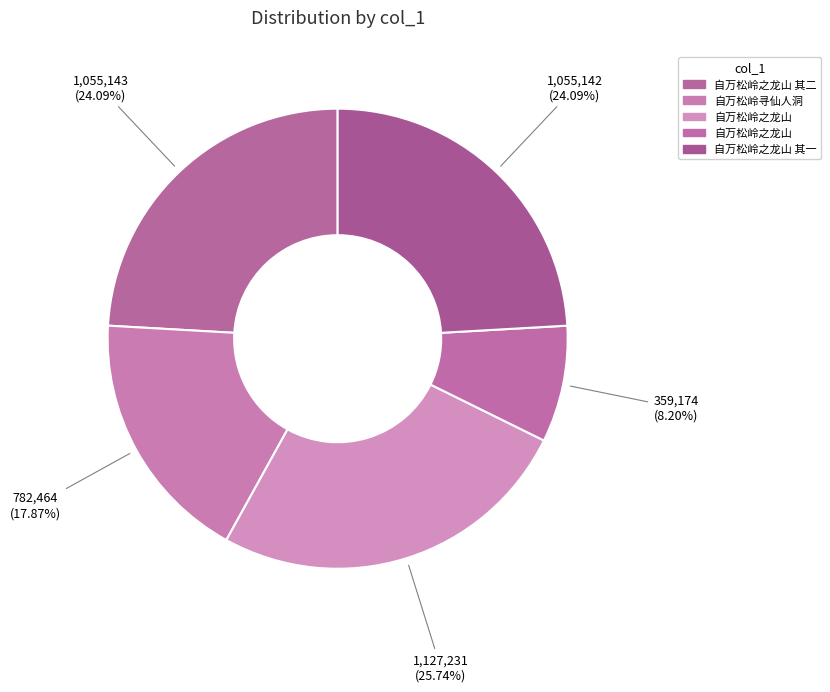

How many segments does this pie chart have?

5